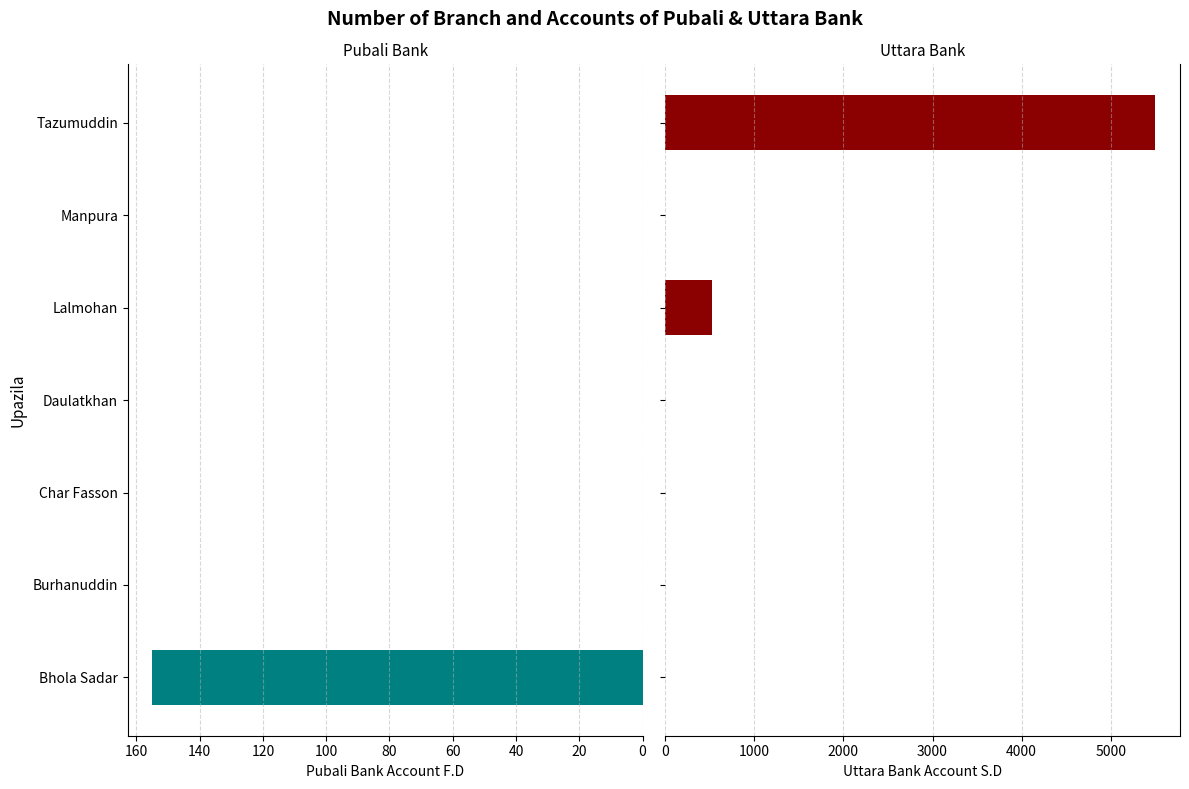

Rank the series by their average value, from lowest to highest.

Pubali Bank Account F.D, Uttara Bank Account S.D